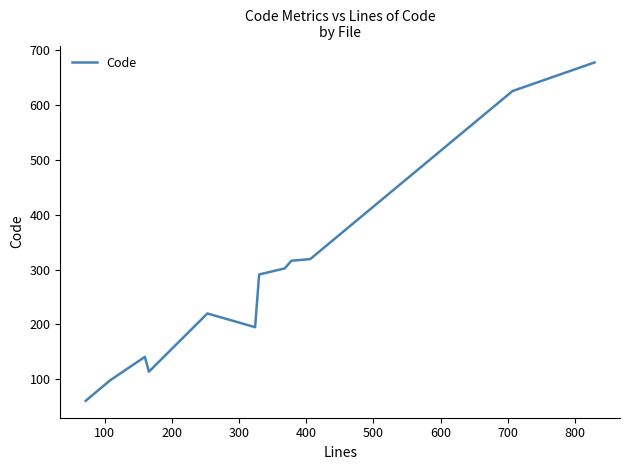

What is the maximum value shown in the chart?

677